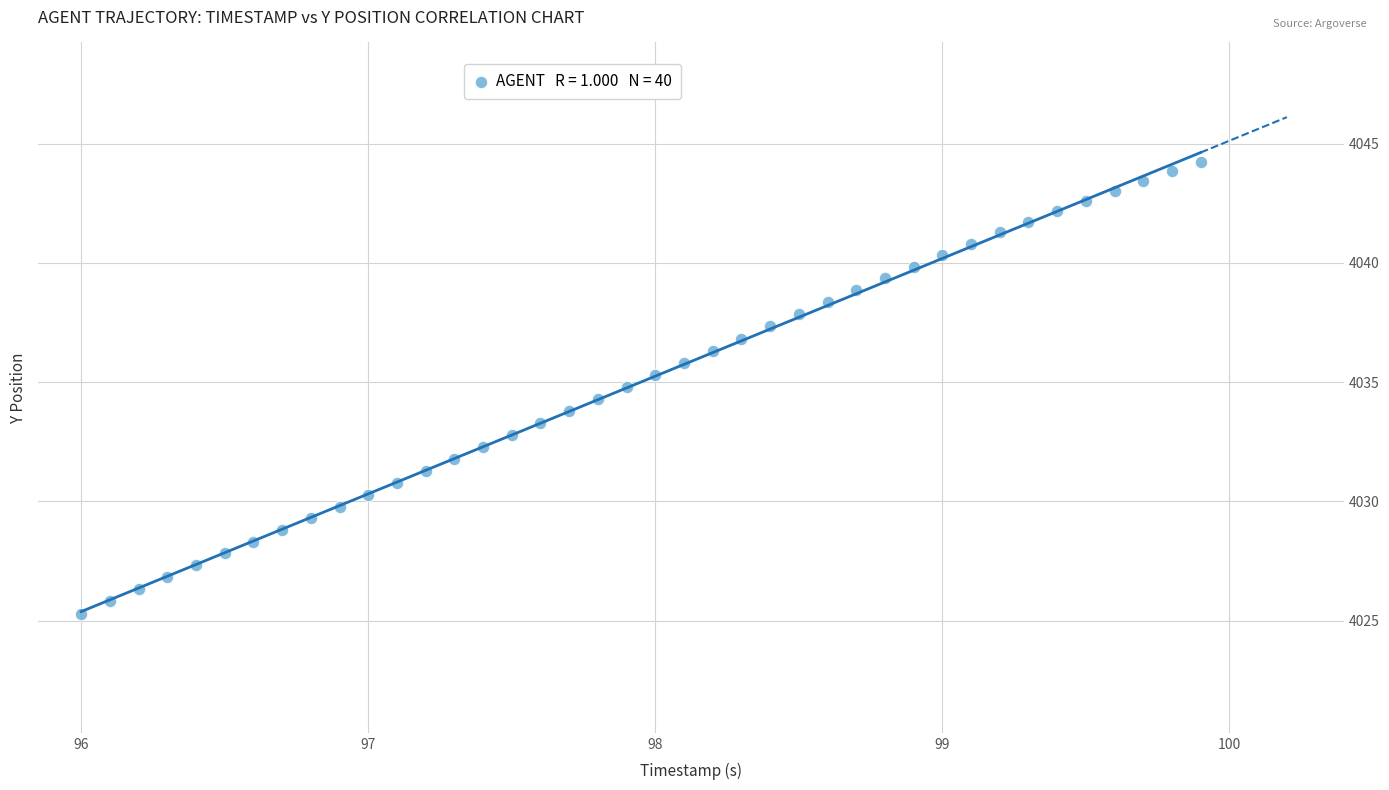

What is the range of Y values (max minus min)?

19.0